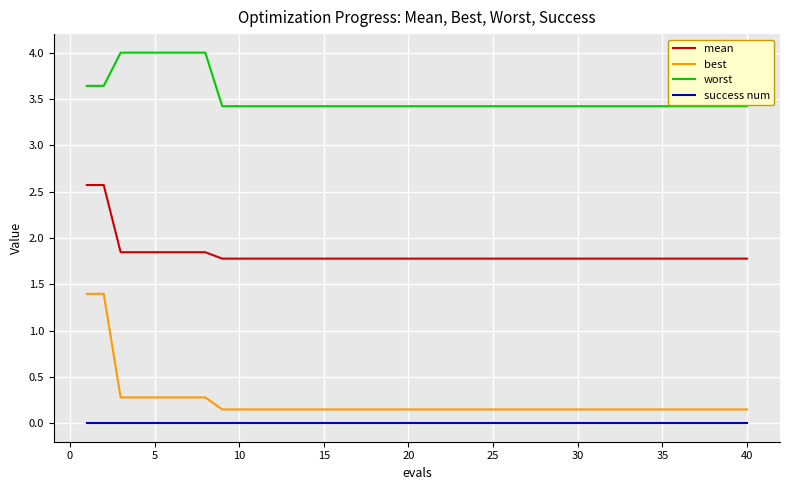

Which series has the largest total across all categories?

worst